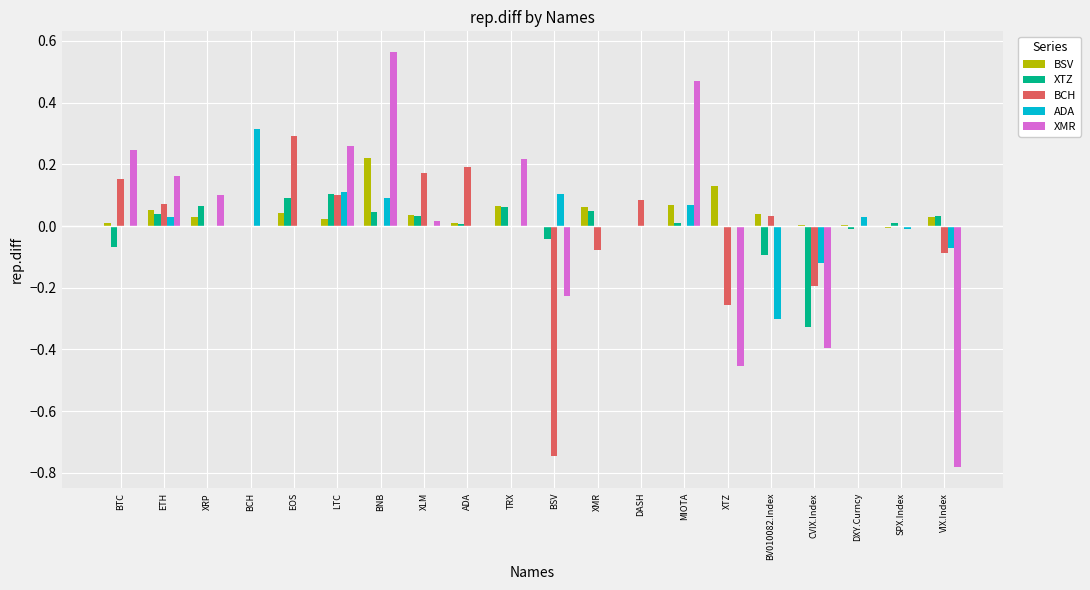

Does the chart contain stacked bars?

No